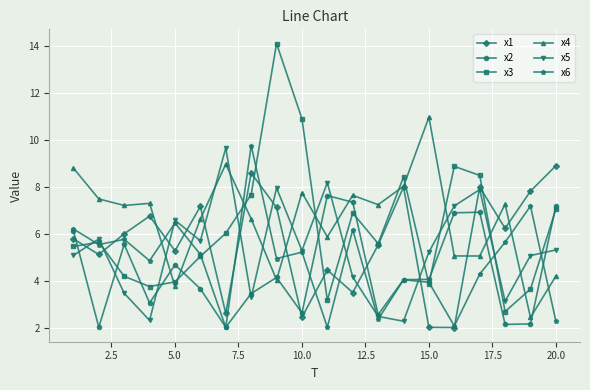

What is the minimum value shown in the chart?

2.0